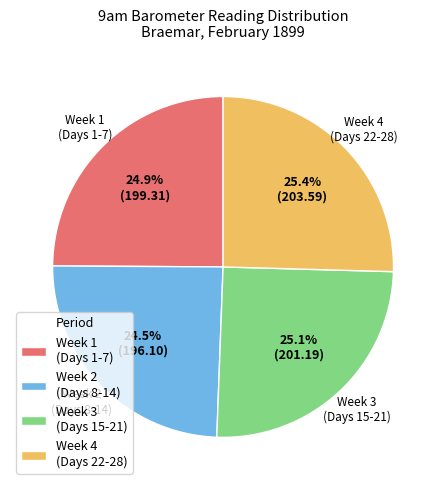

What is the ratio of the value at Week 3 (Days 15-21) to the value at Week 4 (Days 22-28)?

1.0